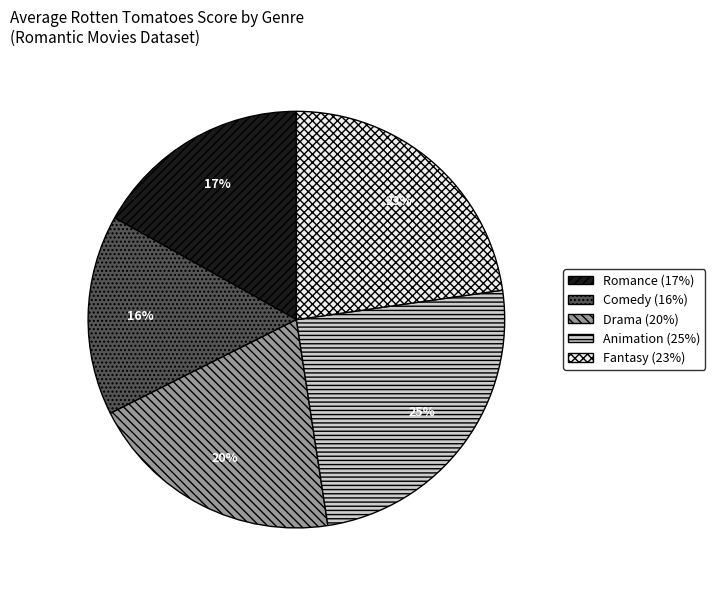

What percentage is the Animation slice, to the nearest percent?

25%